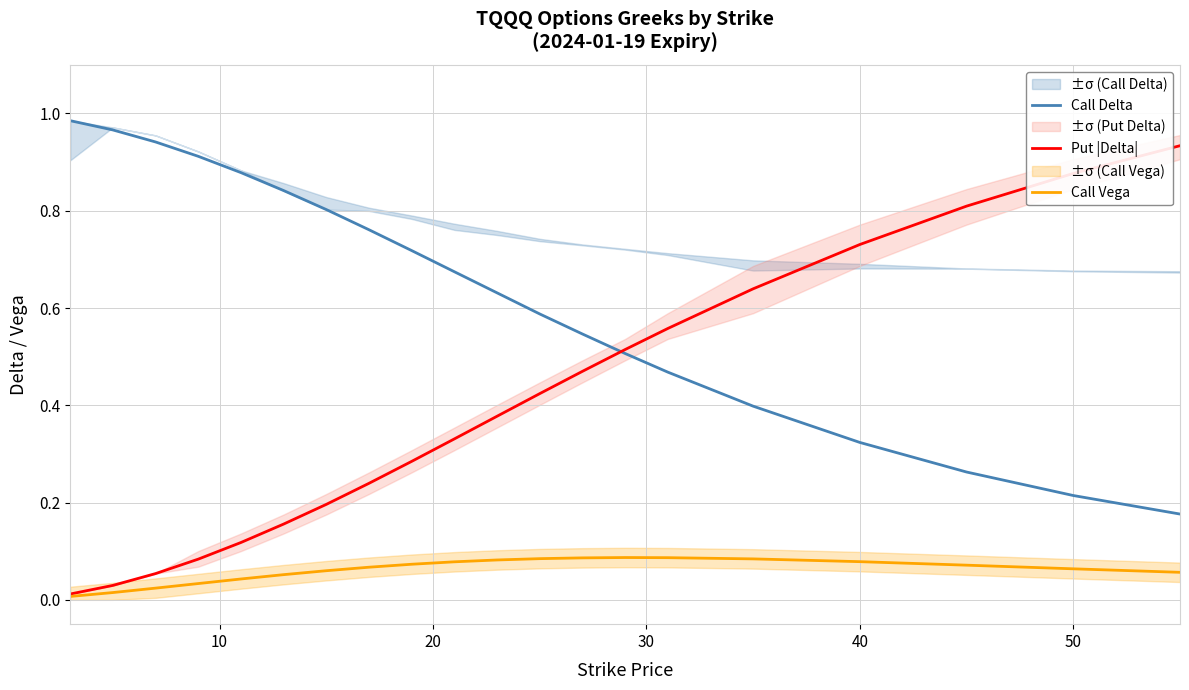

True or false: Call Vega and Call Delta intersect in this chart.

False